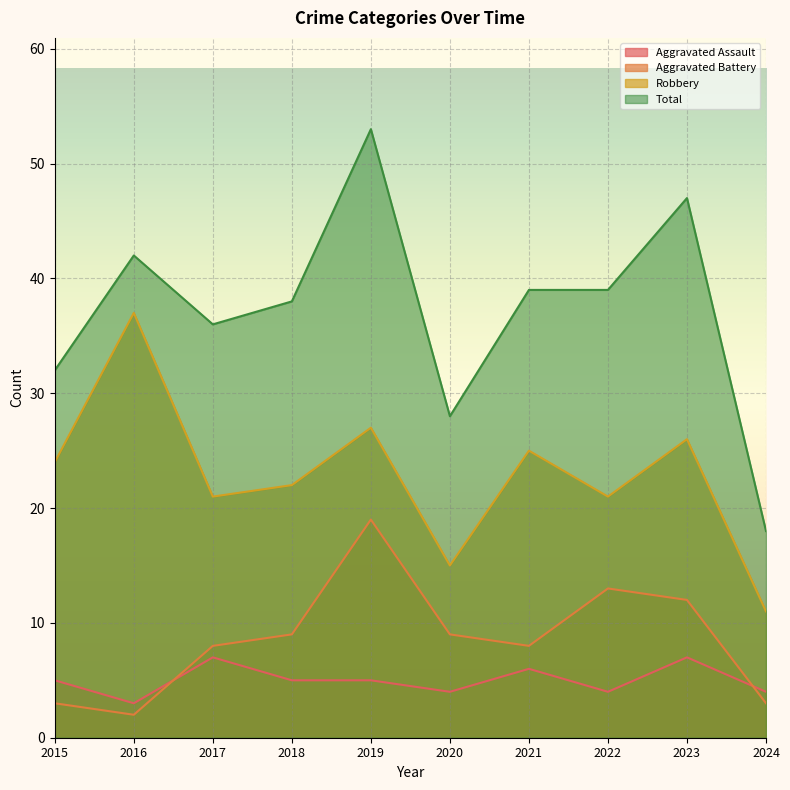

True or false: Aggravated Battery and Total cross at least once.

False